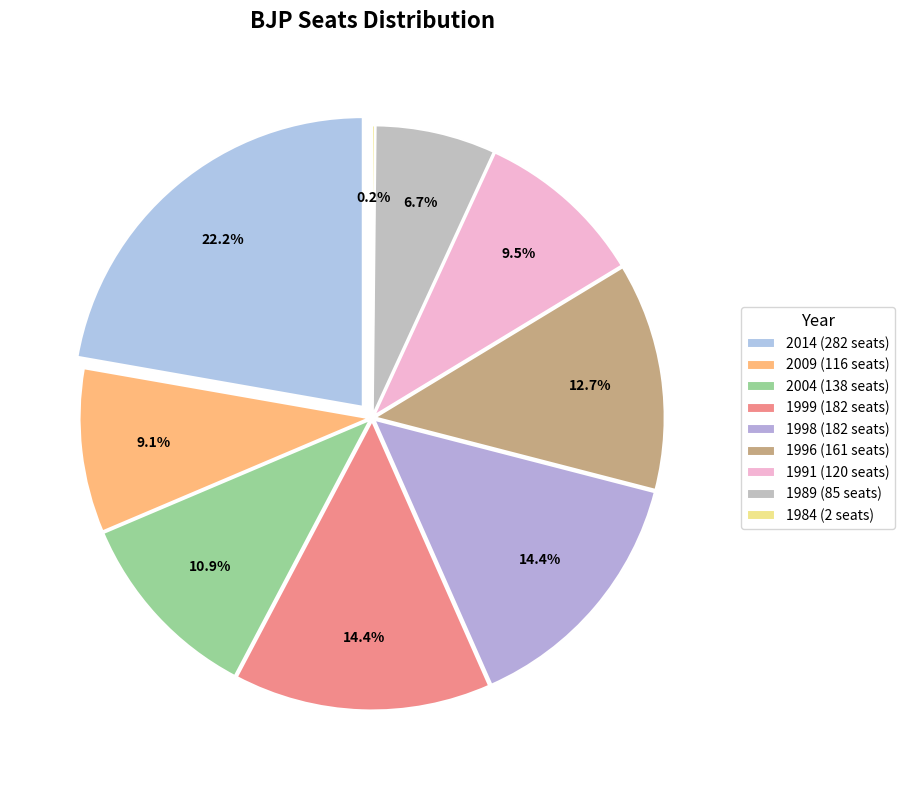

Is there any slice that represents more than half of the pie?

No